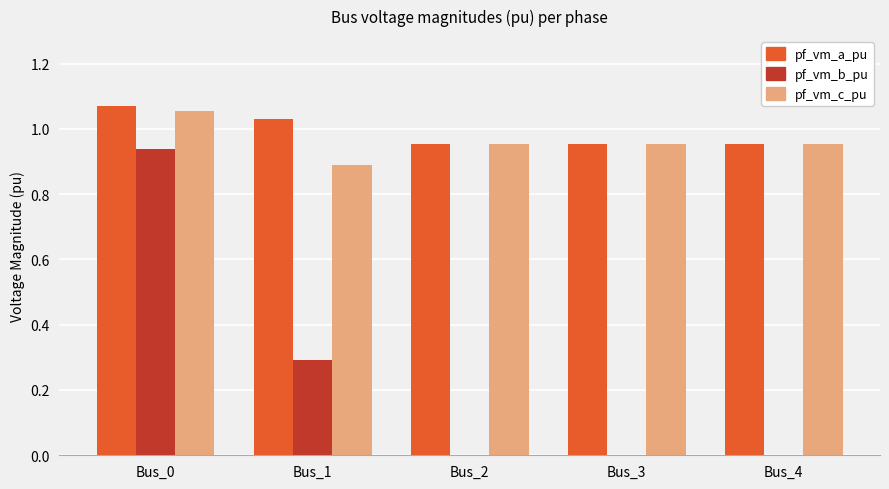

Which category has the highest value across all series?

Bus_0